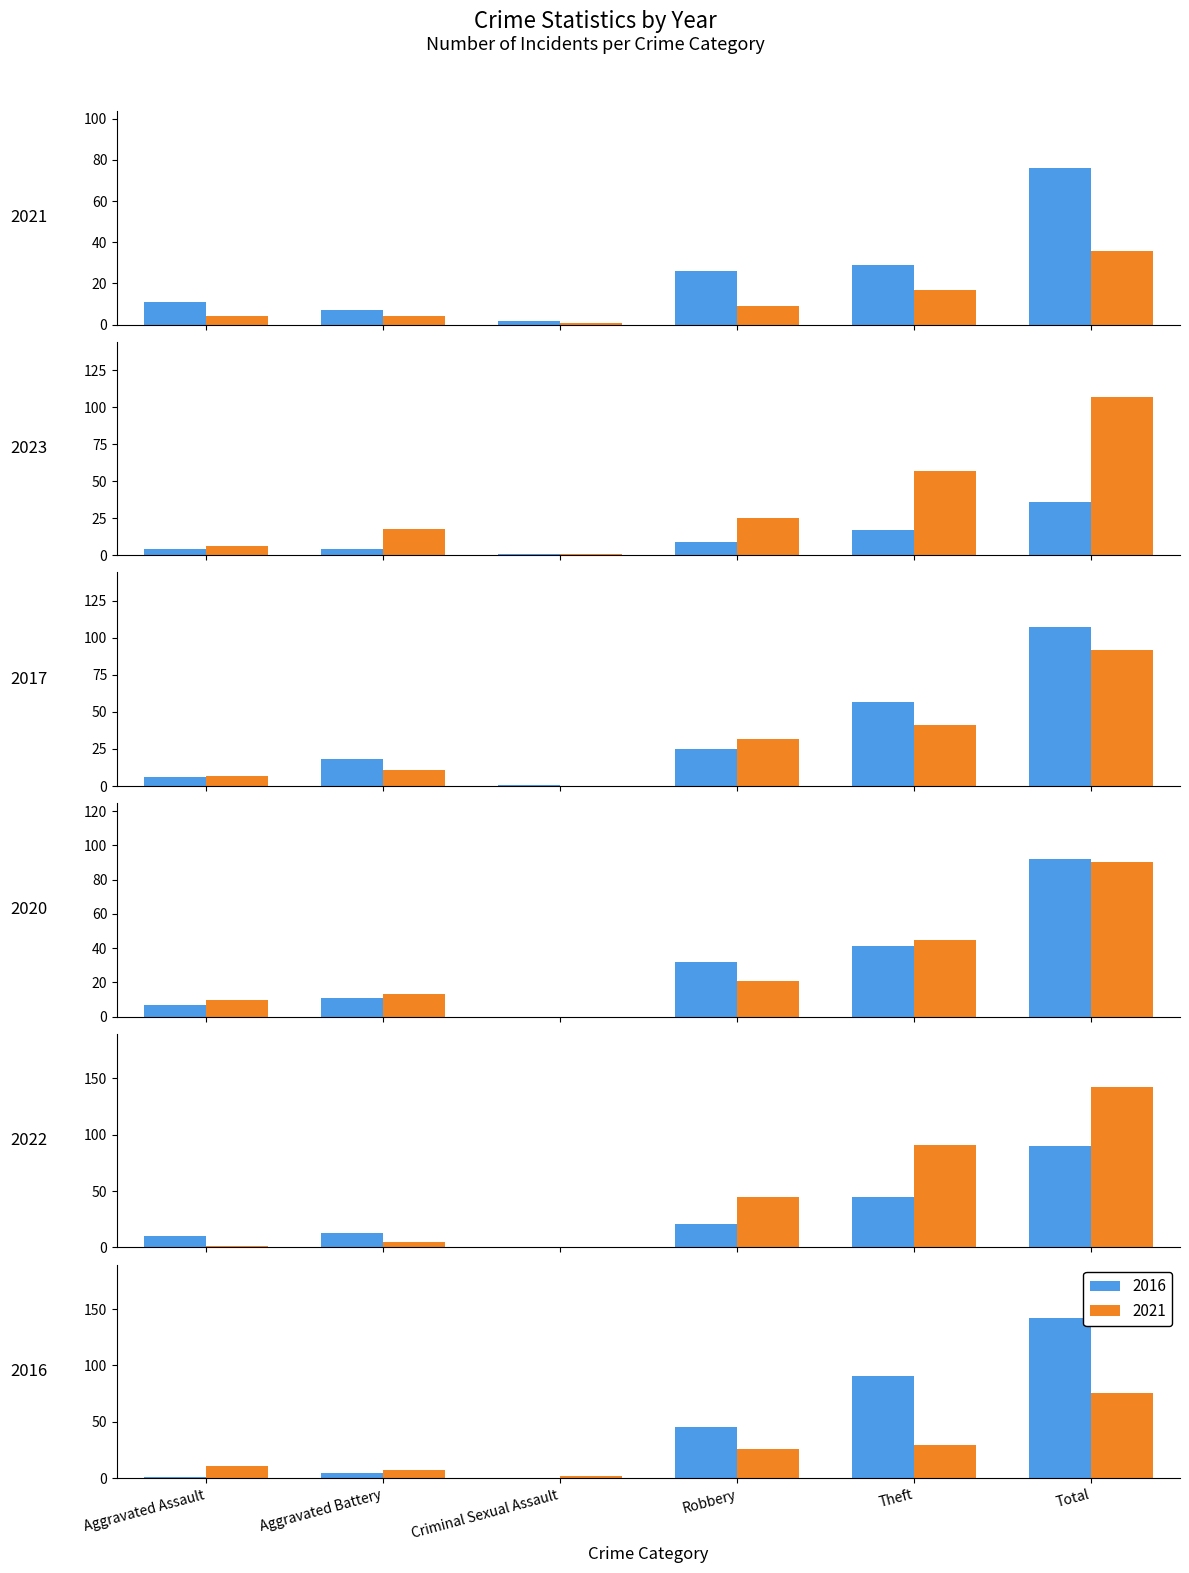

What position from the left is Robbery?

4